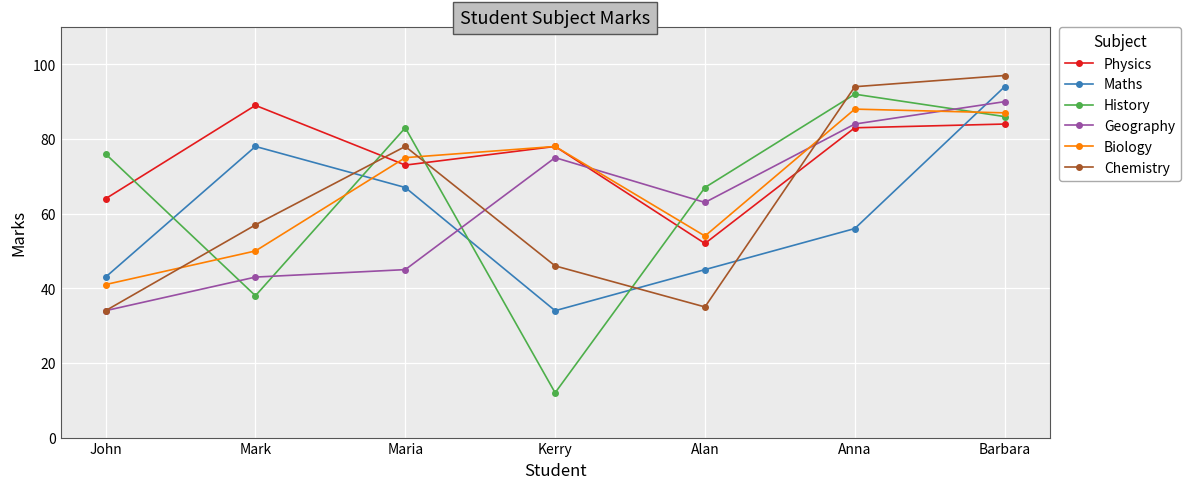

What is the value of the Geography point at the 3rd from the left?

45